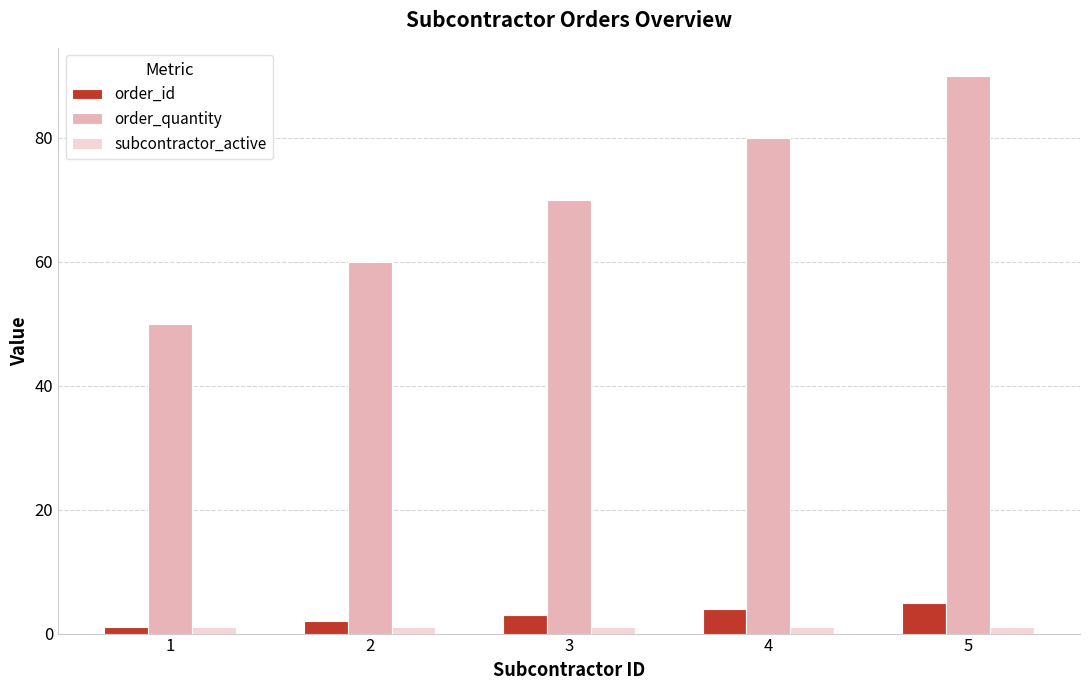

What is the maximum value shown in the chart?

90